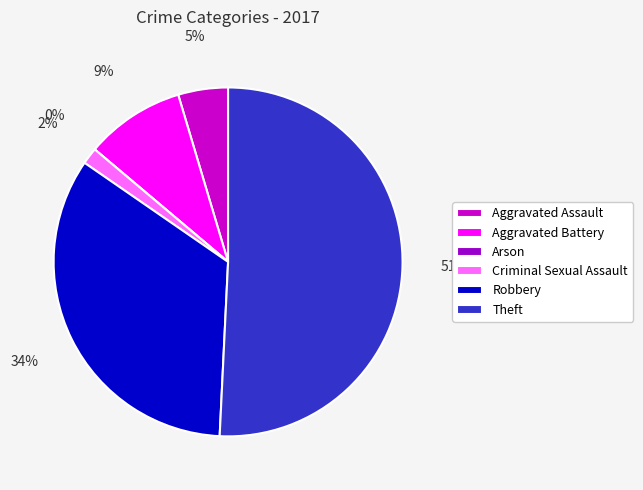

Is there any slice that represents more than half of the pie?

Yes